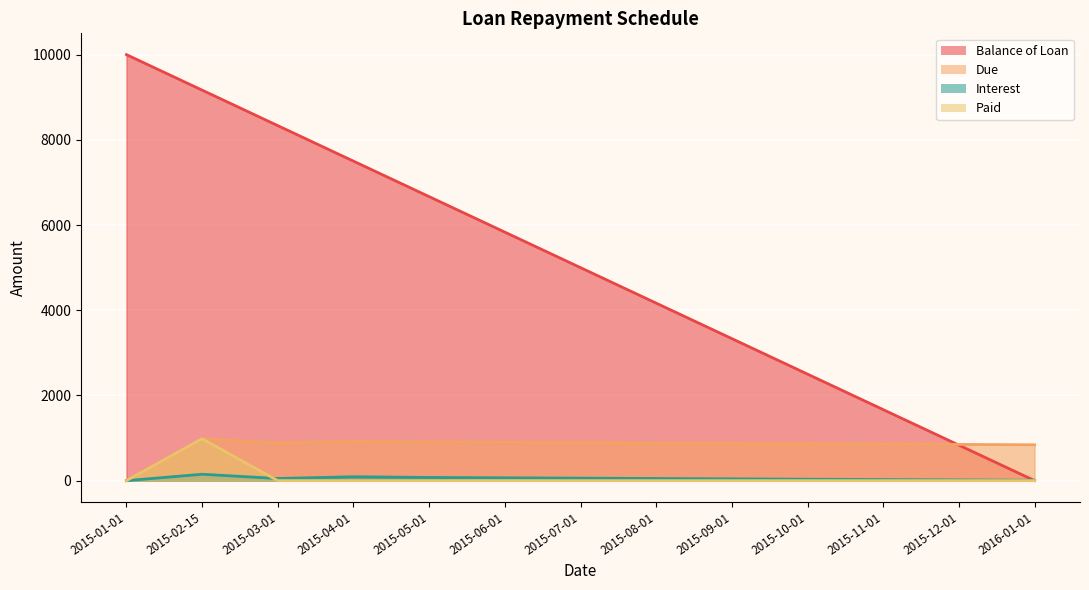

How many lines are shown in the chart?

4